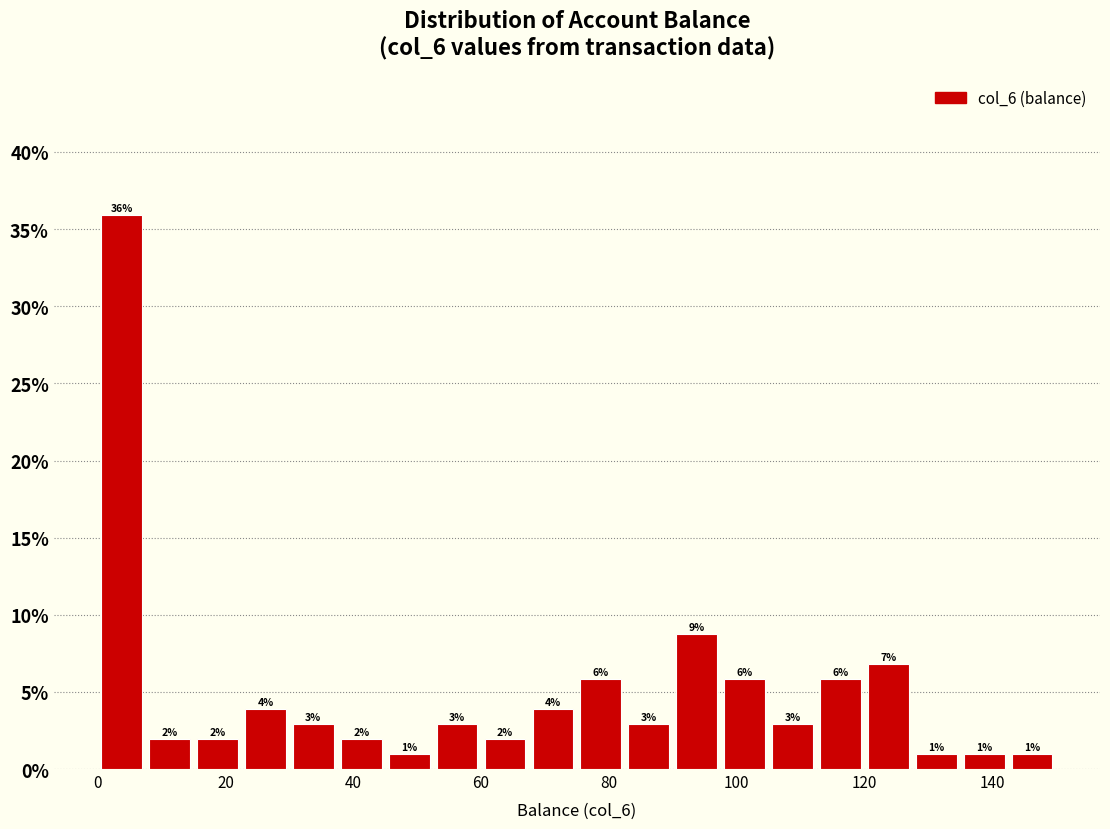

Read against the x-axis, roughly where is the centre of the tallest bar?

4